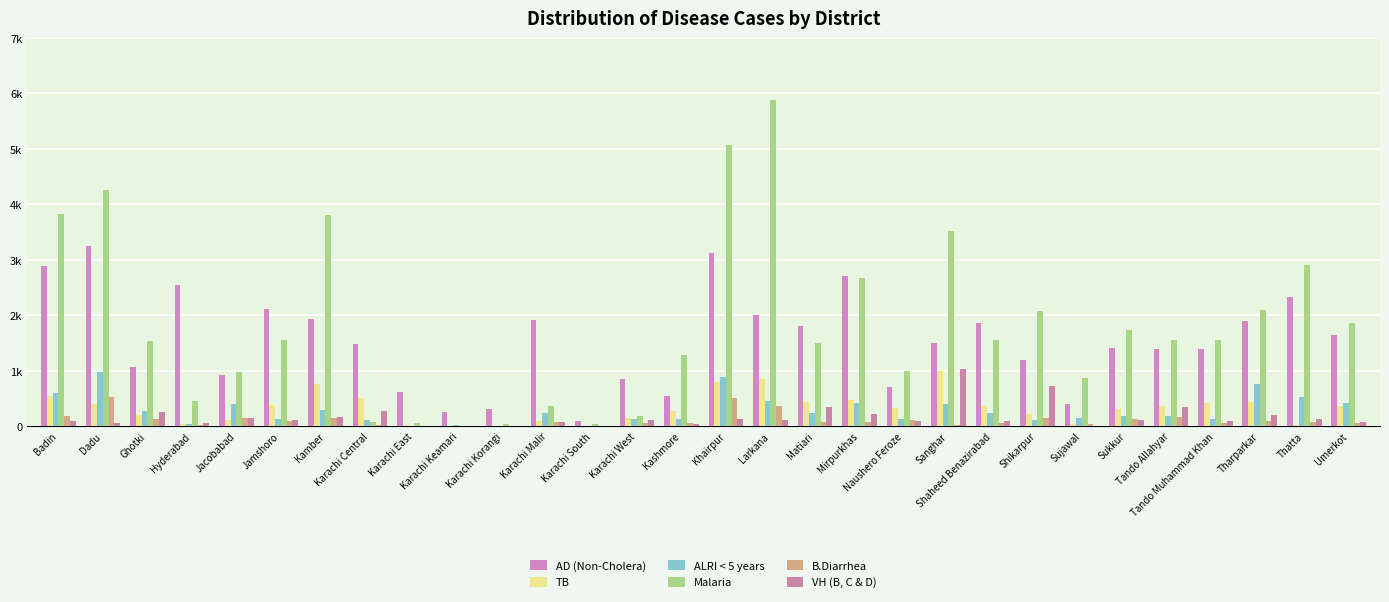

Are the bars horizontal?

No